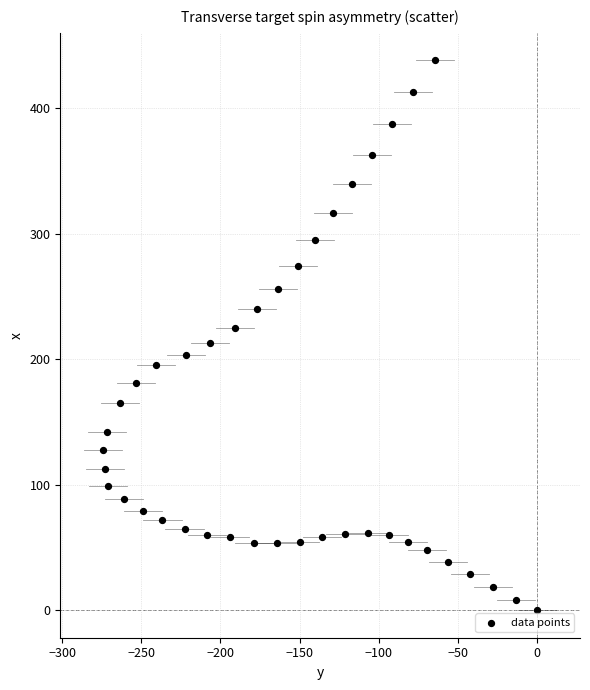

What is the range of X values (max minus min)?

274.2